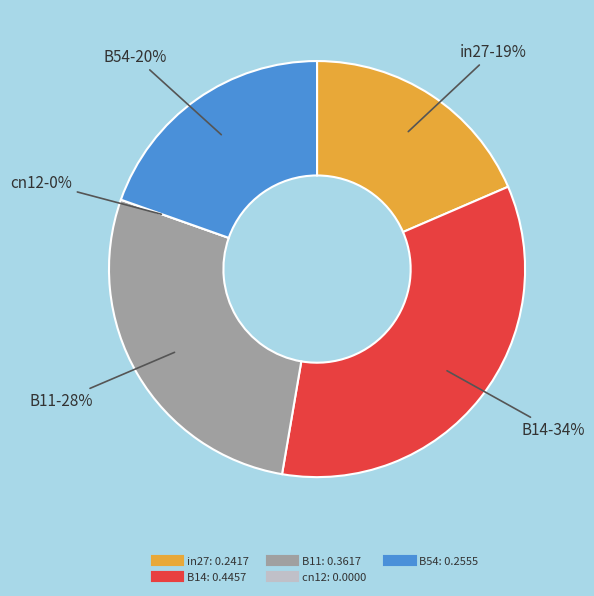

Count the number of slices in the pie.

5